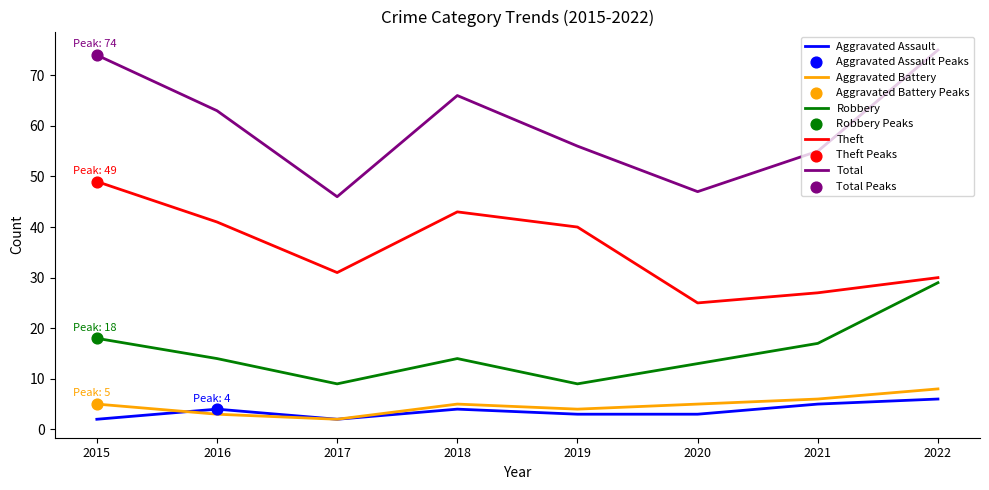

What is the total value across all series at 2021?

110